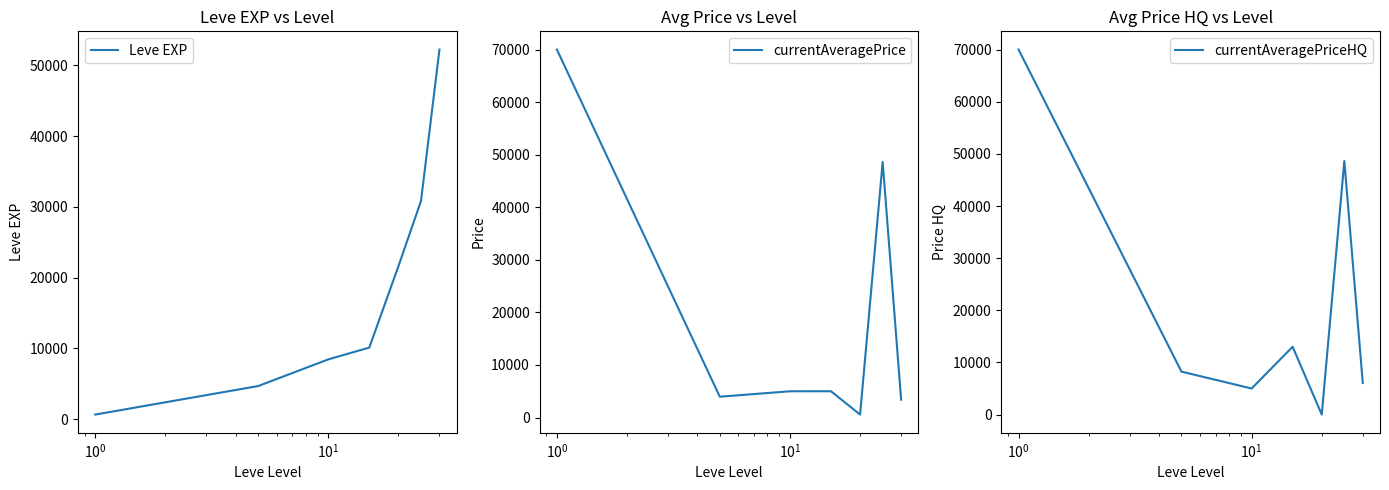

Which series has the largest total across all categories?

currentAveragePriceHQ